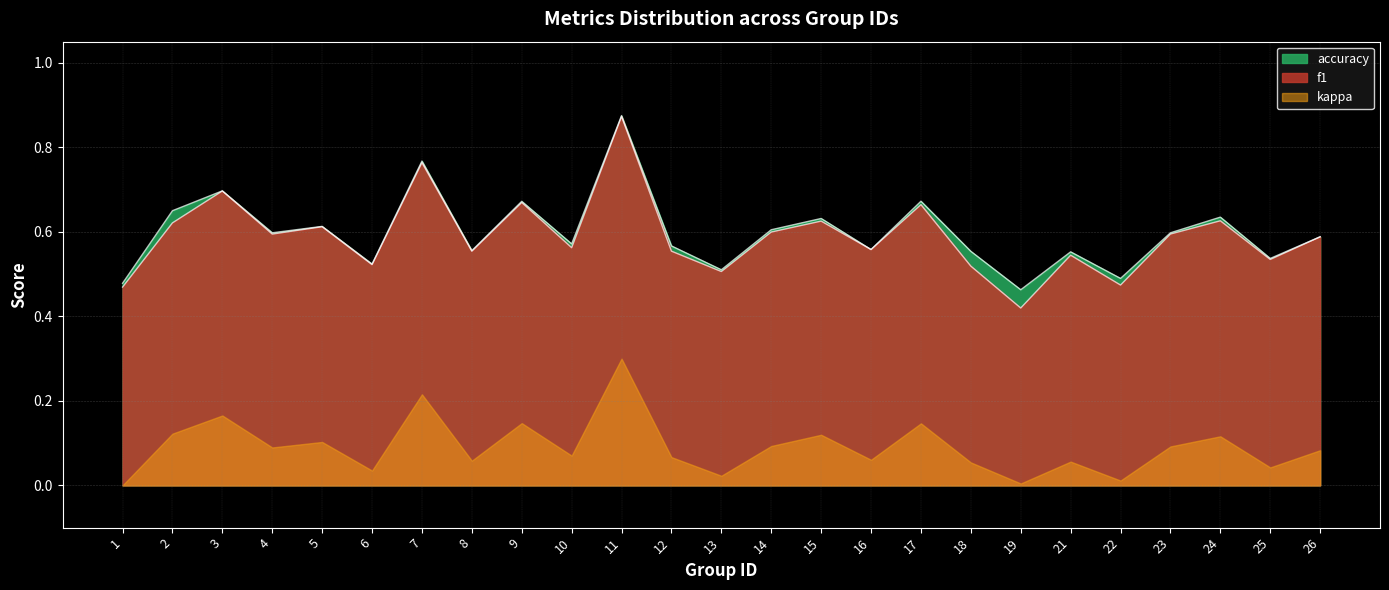

At which category does accuracy reach its first local valley?

4